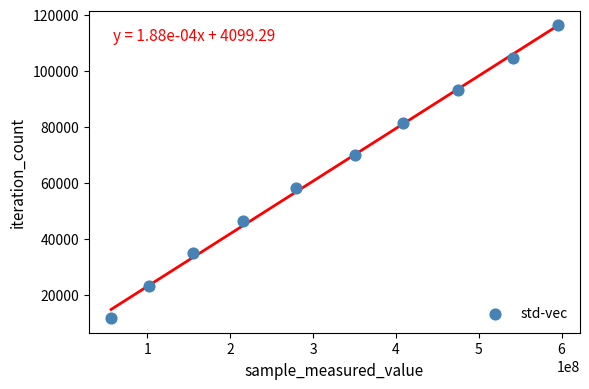

What is the range of X values (max minus min)?

538903251